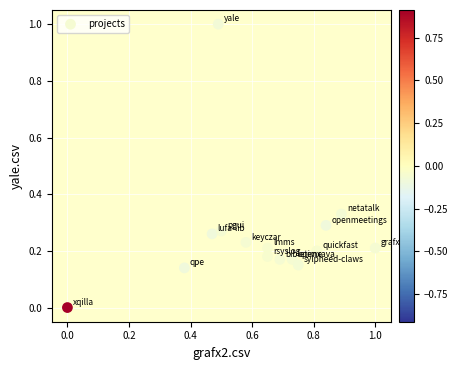

What is the range of Y values (max minus min)?

1.0